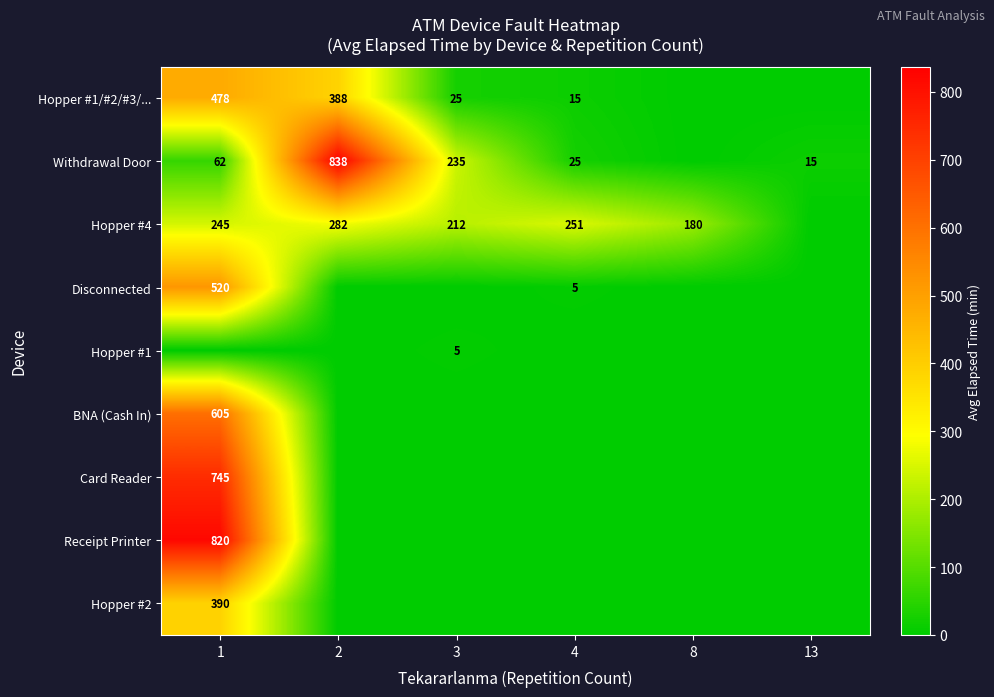

The Hopper #1/#2/#3/... series shows 478 at 1. True or false?

True